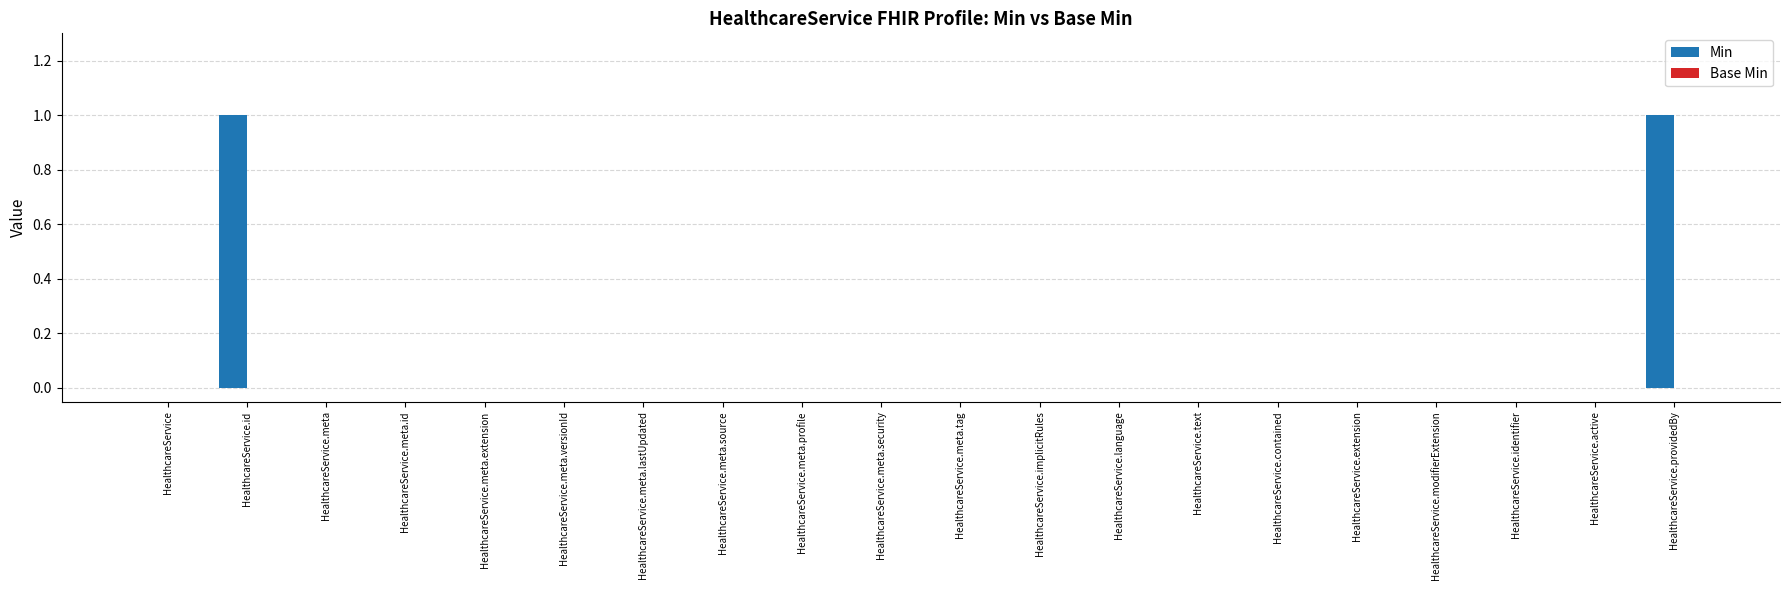

The value at HealthcareService.meta.lastUpdated is 0. True or false?

True